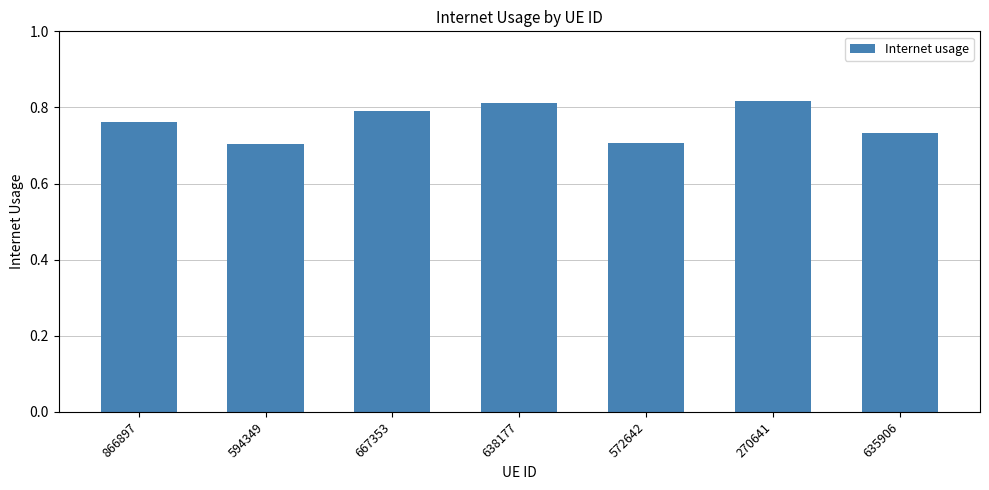

True or false: the data shows 0.8 at 638177.

True